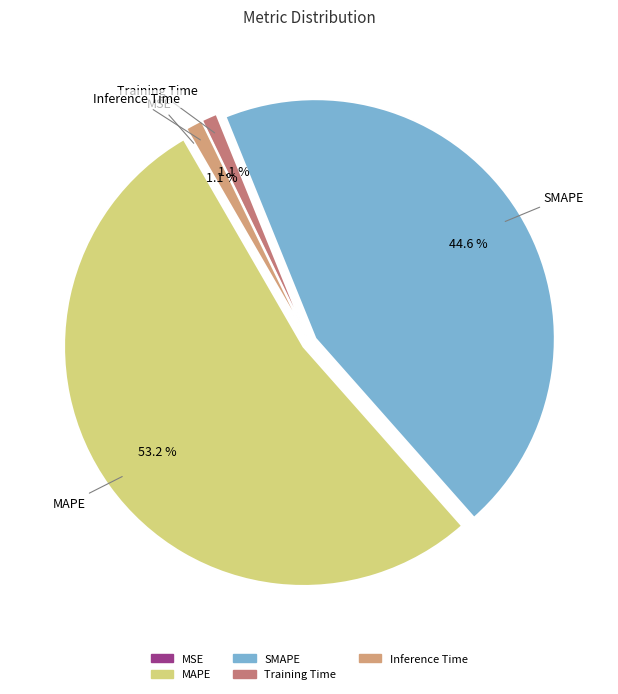

Is there a majority slice in this chart?

Yes